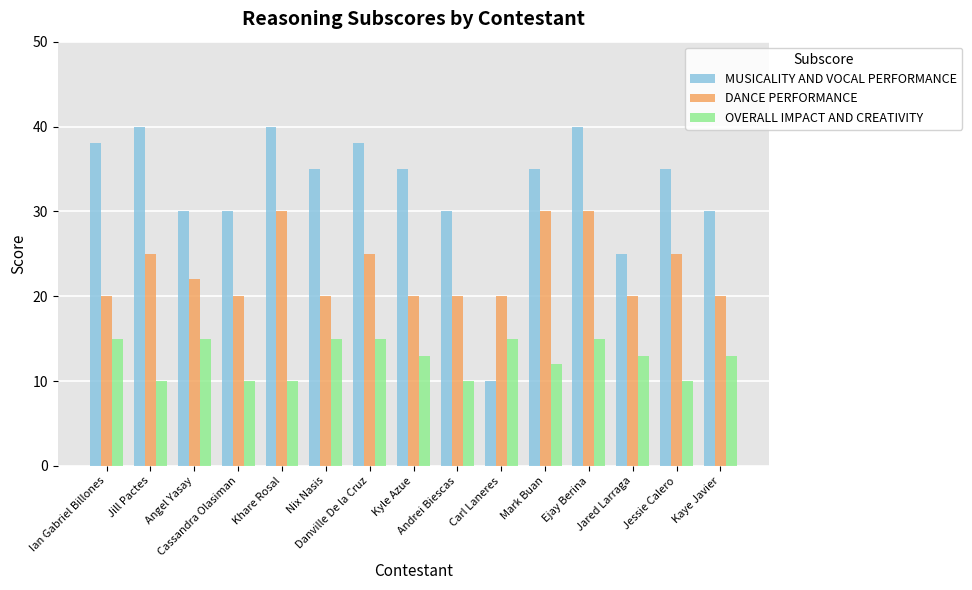

Where is OVERALL IMPACT AND CREATIVITY nearest to the value 12?

Mark Buan